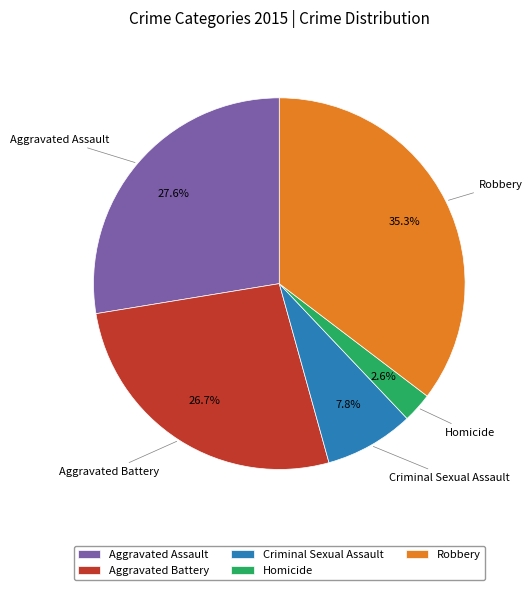

True or false: Criminal Sexual Assault accounts for 8% of the total.

True